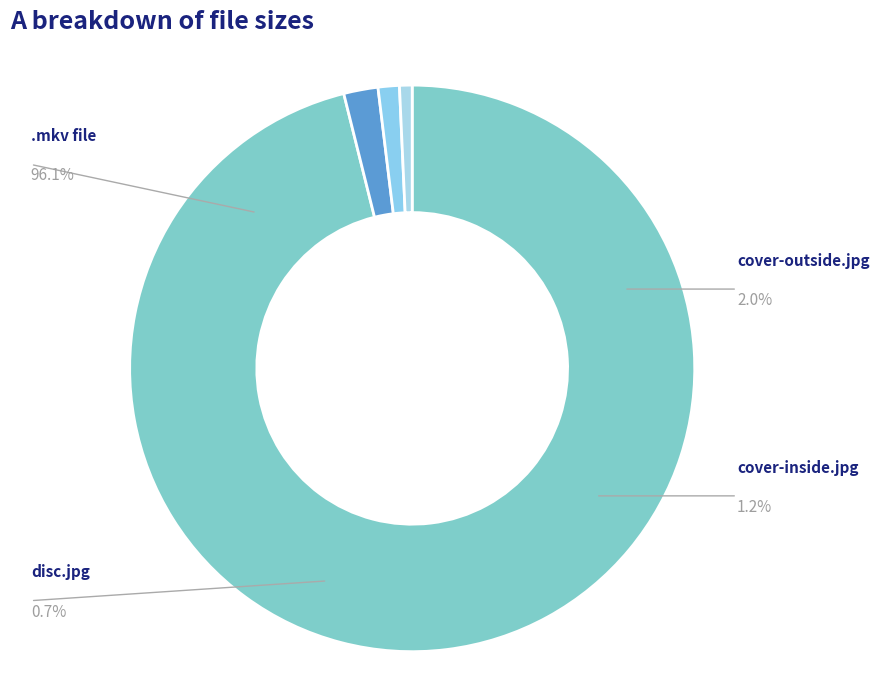

Combined, what portion of the pie is naked-killer-coll-ed-cover-outside.jpg and naked-killer-coll-ed-H264-AAC.mkv?

98.1%